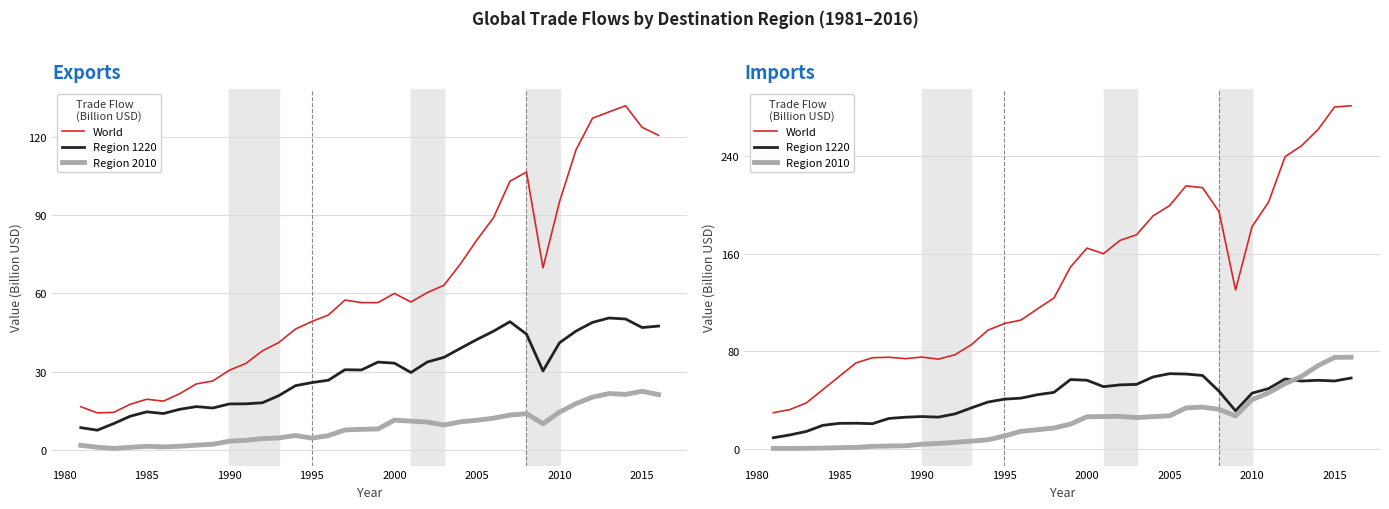

At how many categories does at least one series exceed 162?

15